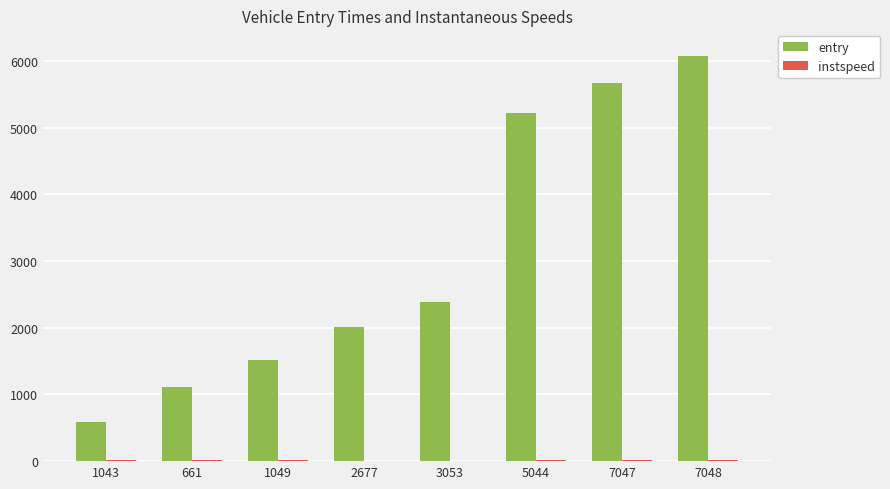

At which category is the sum across all series the highest?

7048